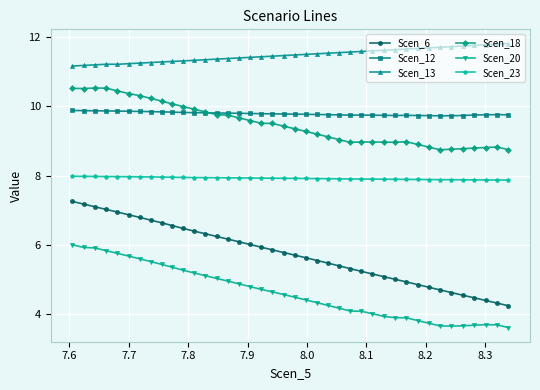

Which series has the largest range (max minus min)?

Scen_6